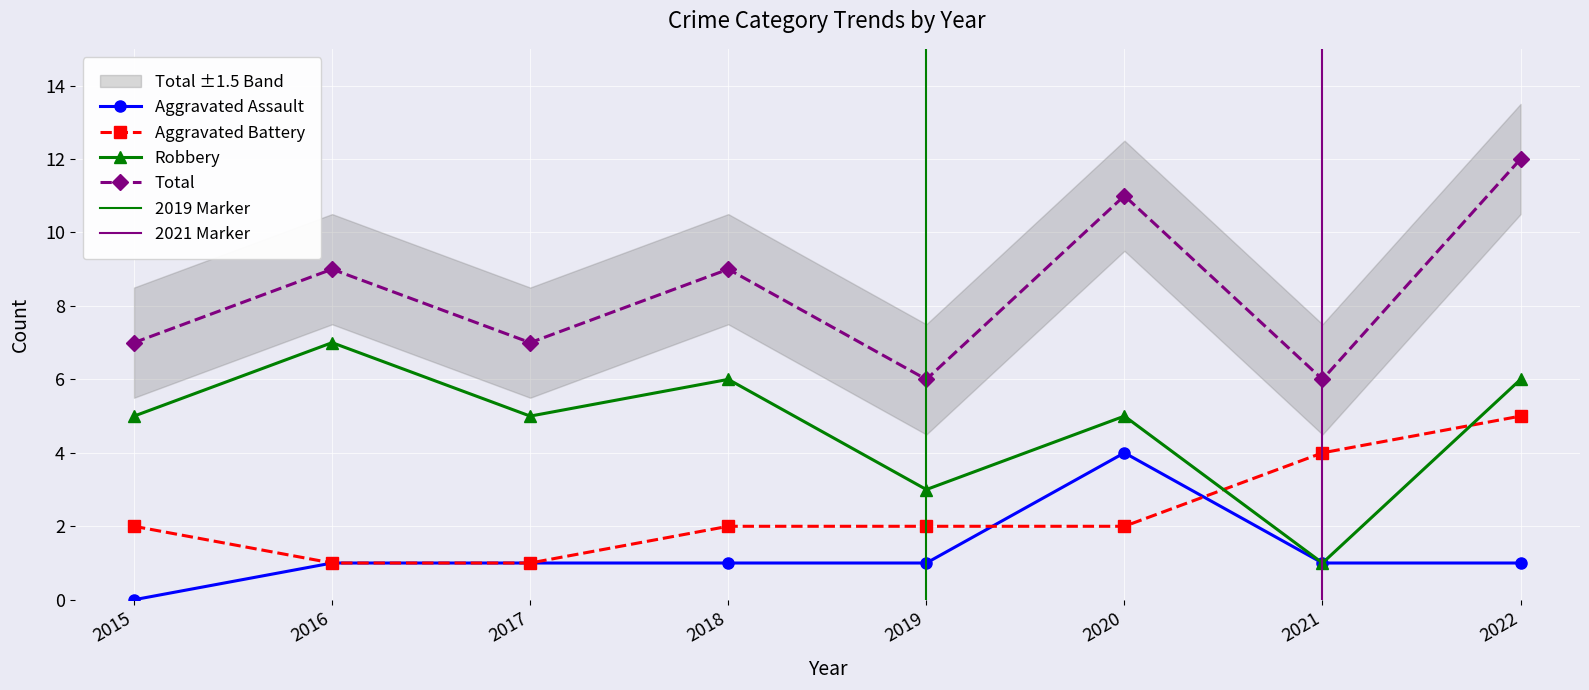

How many series are shown in this chart?

4